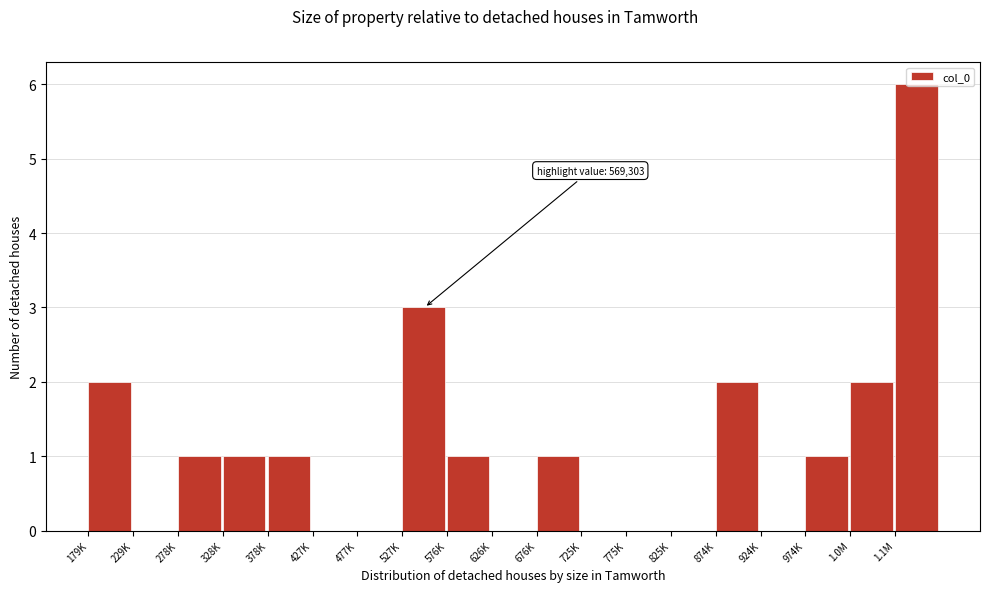

What is the sum of all values?

21